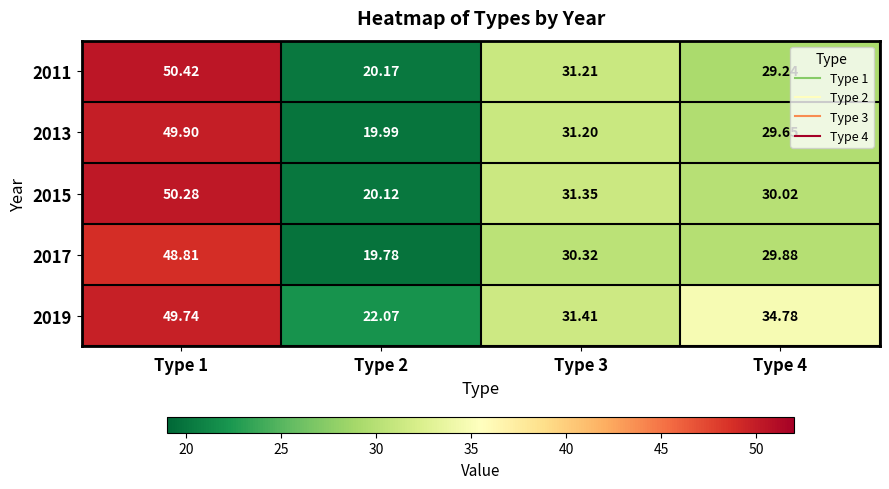

What is the total value across all series at Type 2?

102.1